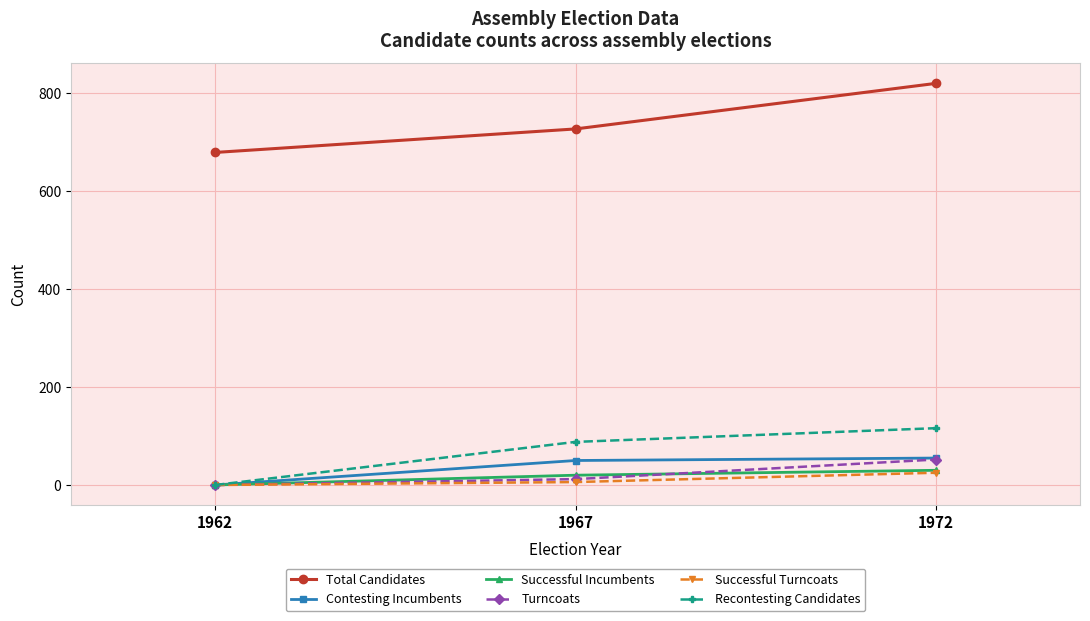

What is the value of the Recontesting Candidates point at the 2nd from the left?

88